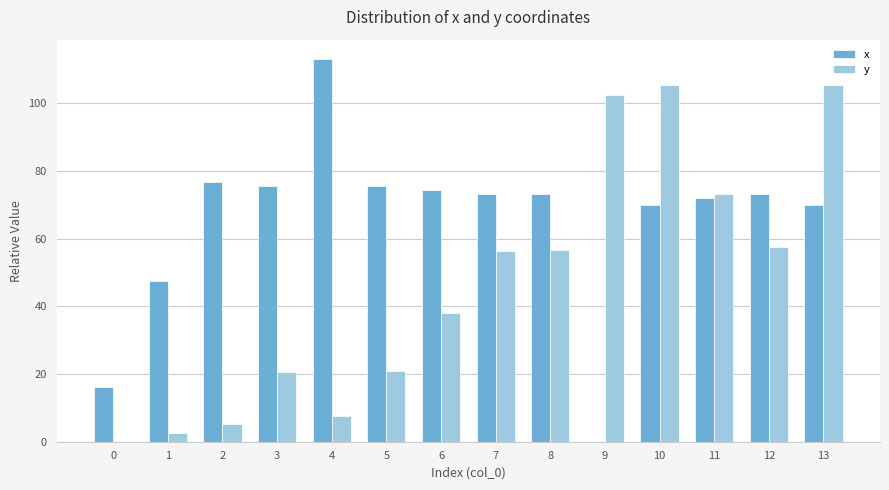

What is the total value across all series at 1?

50.3